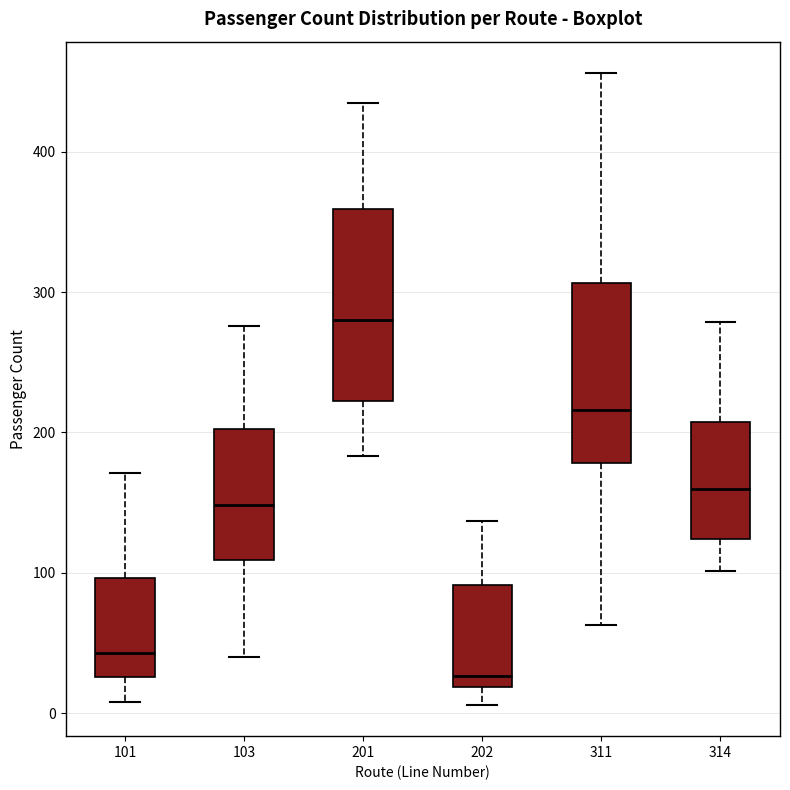

Where is the lower edge of the box at x = 101 on the y-axis? The values are not printed on the chart, so give them approximately, as read against the axis.

30